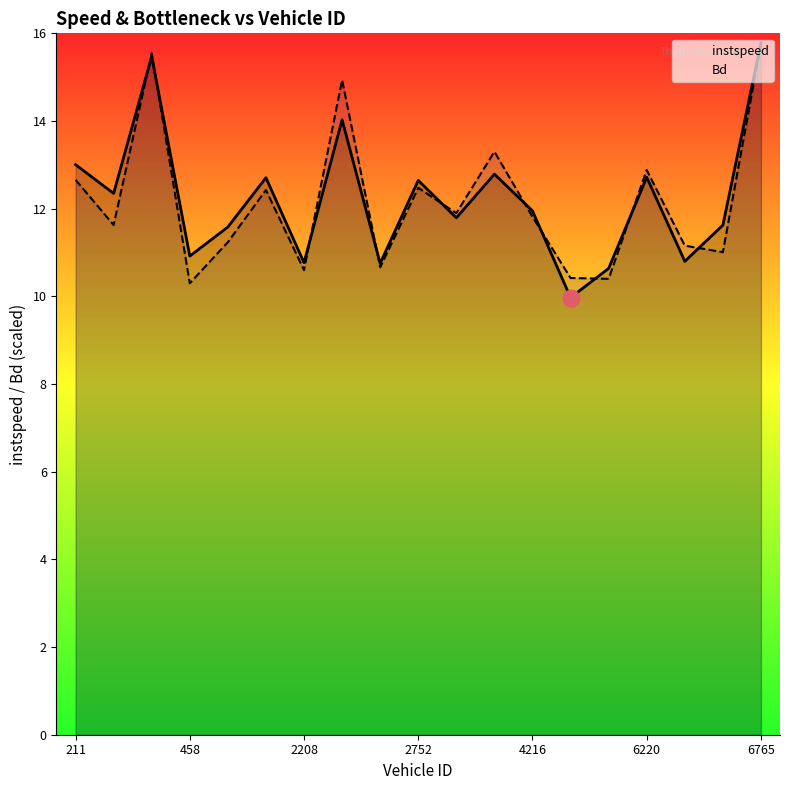

What is the greatest value displayed?

15.8